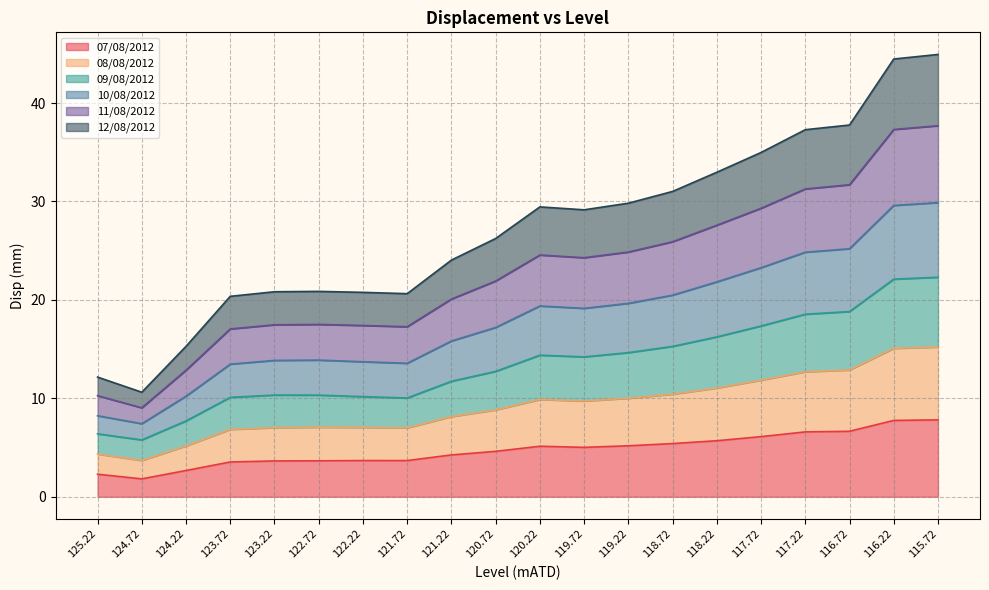

True or false: 10/08/2012 and 09/08/2012 cross at least once.

False